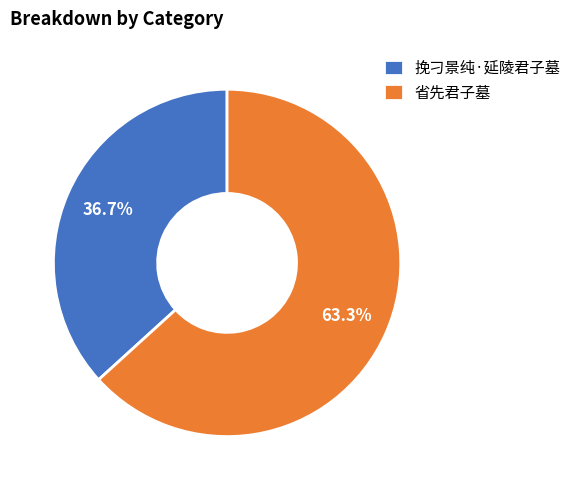

To the nearest percent, what percentage of the pie is 挽刁景纯·延陵君子墓?

37%